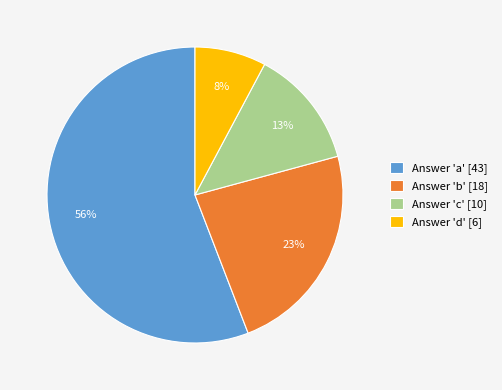

The Answer 'c' [10] slice represents 19% of the pie. True or false?

False